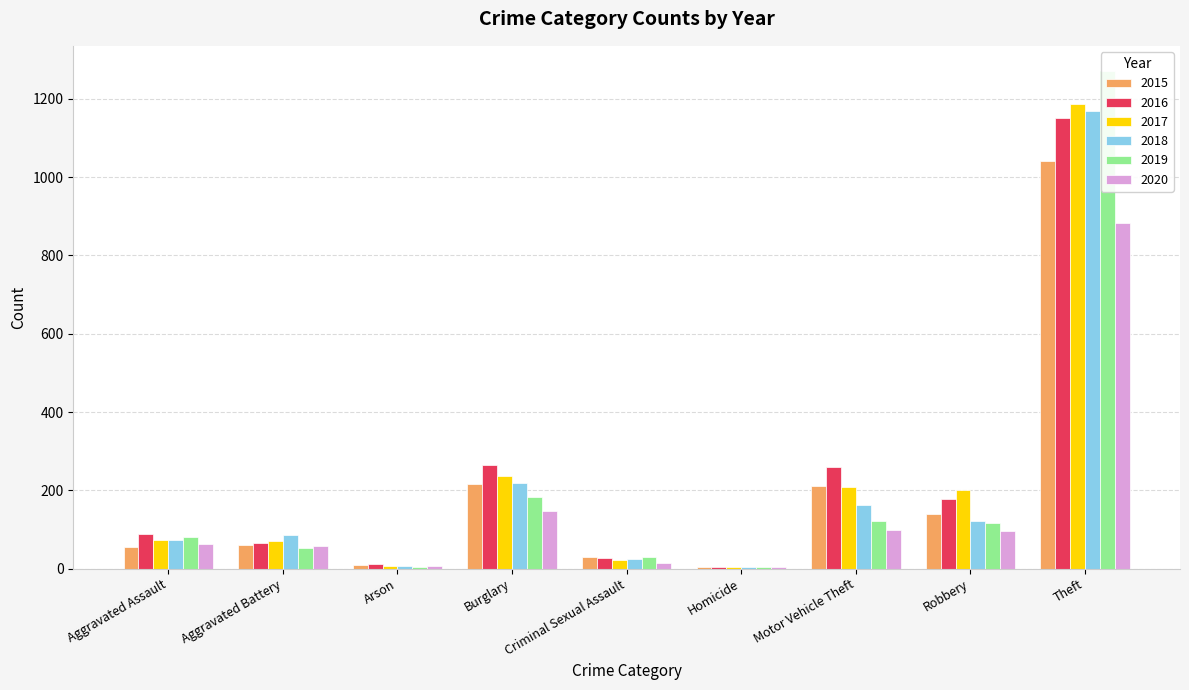

What is the sum of all 2020 values?

1372